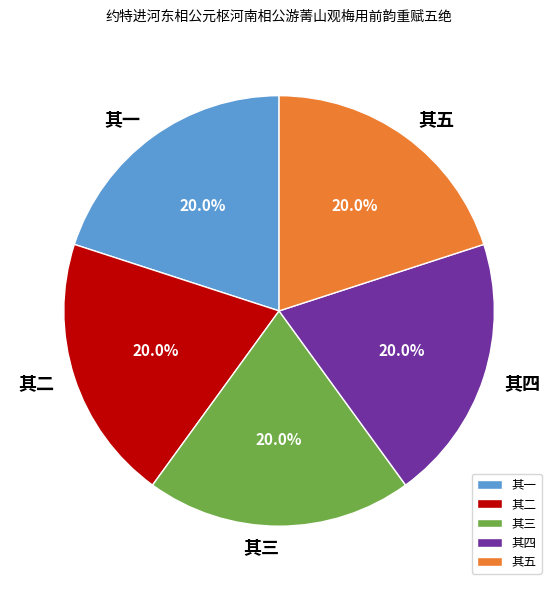

The 其一 slice represents 20% of the pie. True or false?

True